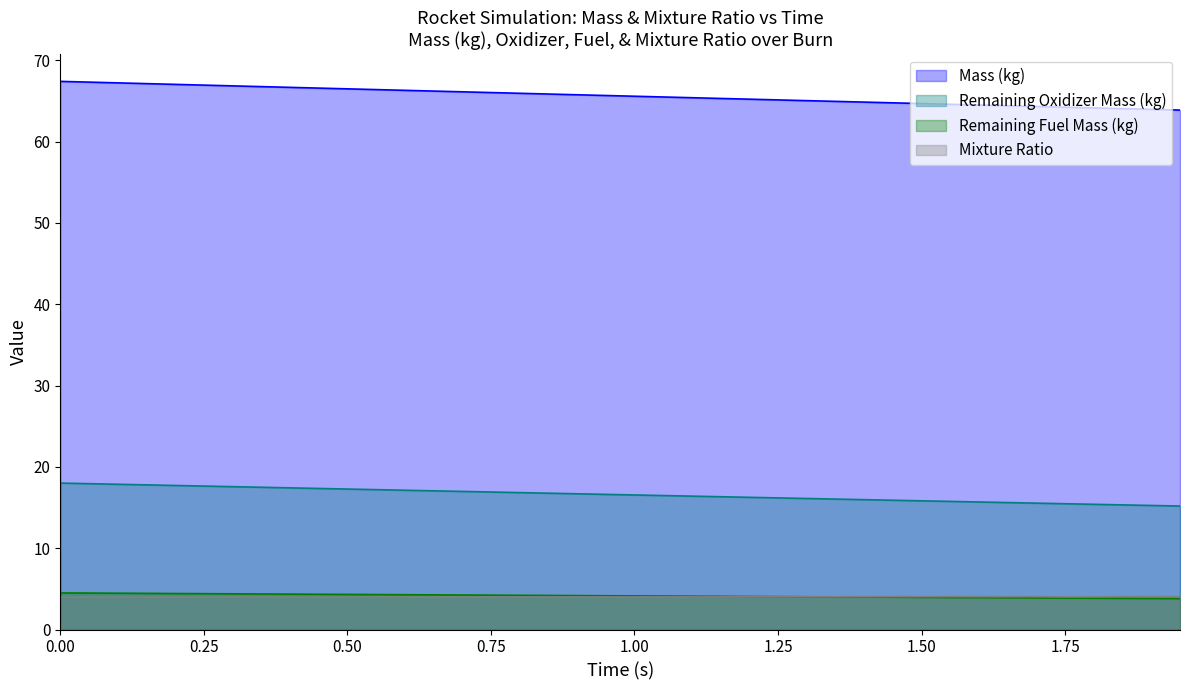

True or false: Mixture Ratio and Mass (kg) cross at least once.

False